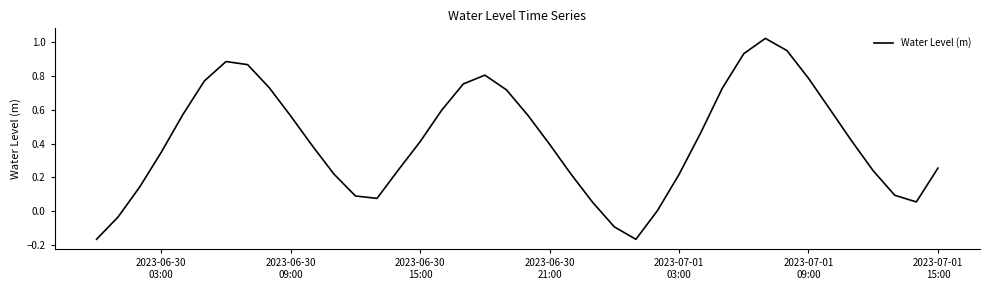

What is the difference between the maximum and minimum values?

1.2